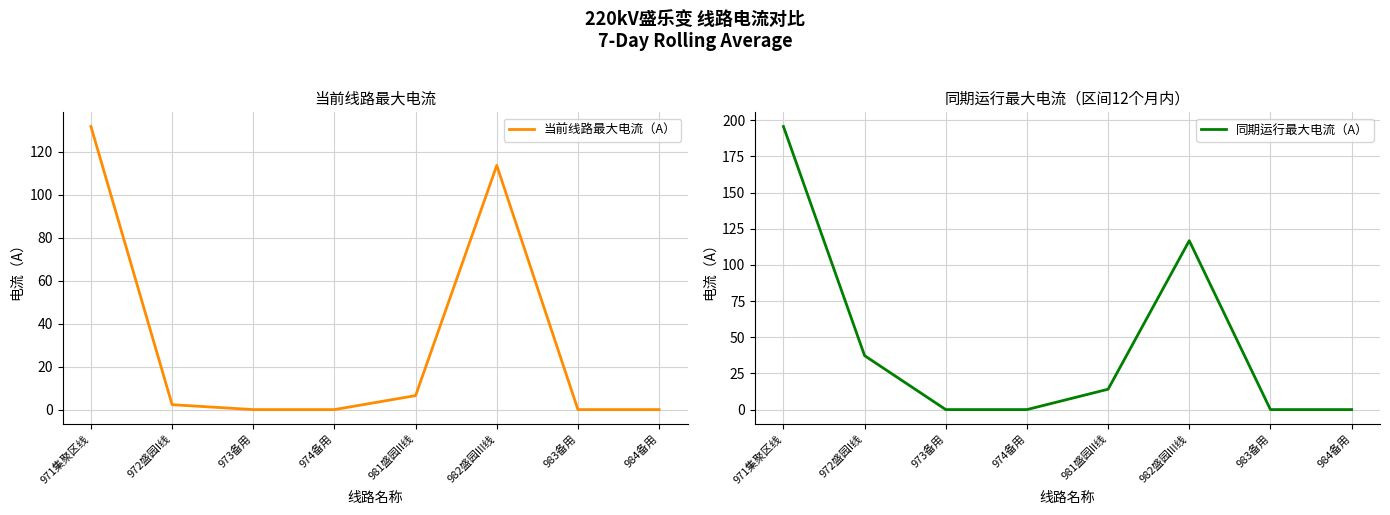

What is the sum of all 同期运行最大电流（A） values?

363.7